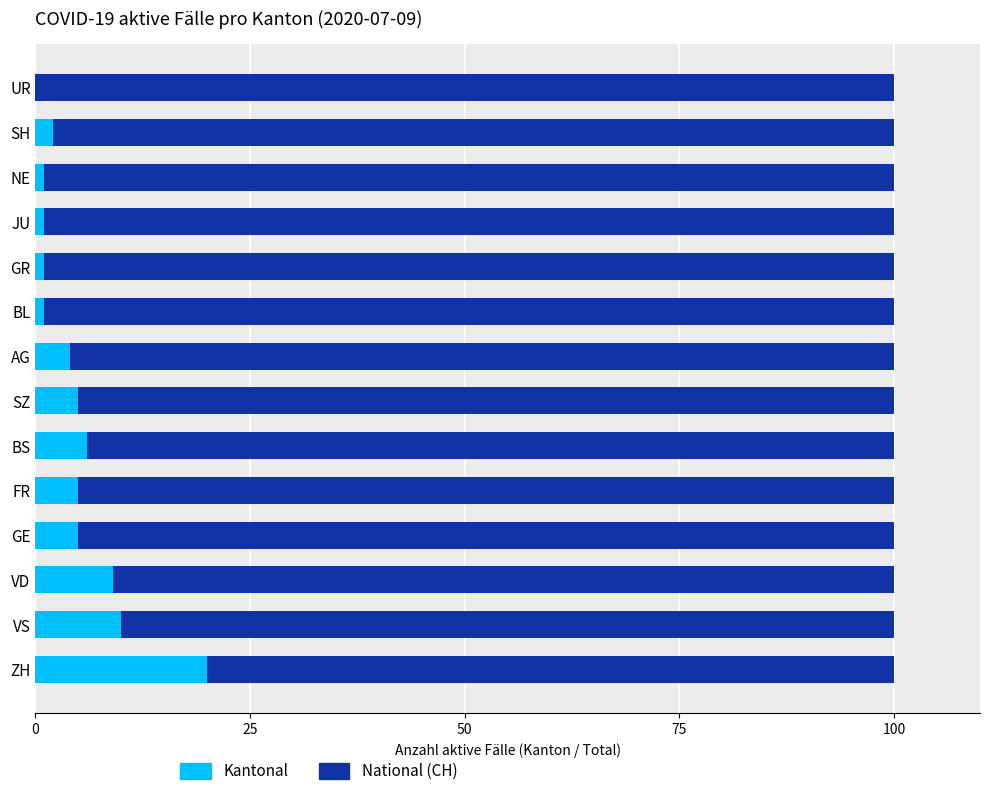

What is the total value across all series at UR?

100